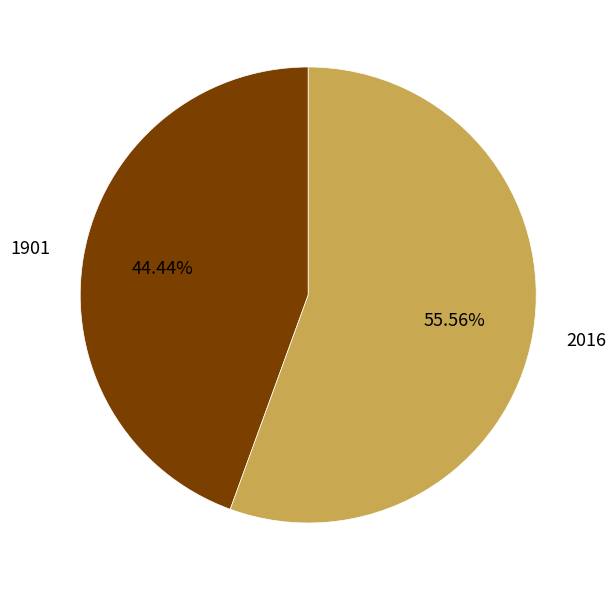

What is the total percentage of 2016 and 1901?

100.0%